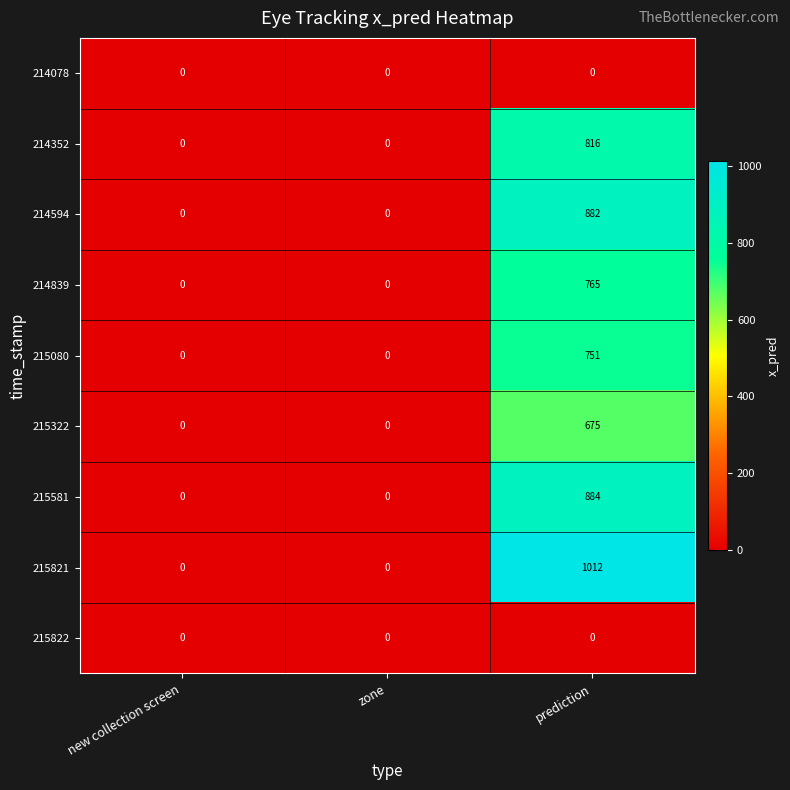

Reading right to left, extract all data points from this chart.

214078: prediction=0	zone=0	new collection screen=0
214352: prediction=816	zone=0	new collection screen=0
214594: prediction=882	zone=0	new collection screen=0
214839: prediction=765	zone=0	new collection screen=0
215080: prediction=751	zone=0	new collection screen=0
215322: prediction=675	zone=0	new collection screen=0
215581: prediction=884	zone=0	new collection screen=0
215821: prediction=1012	zone=0	new collection screen=0
215822: prediction=0	zone=0	new collection screen=0